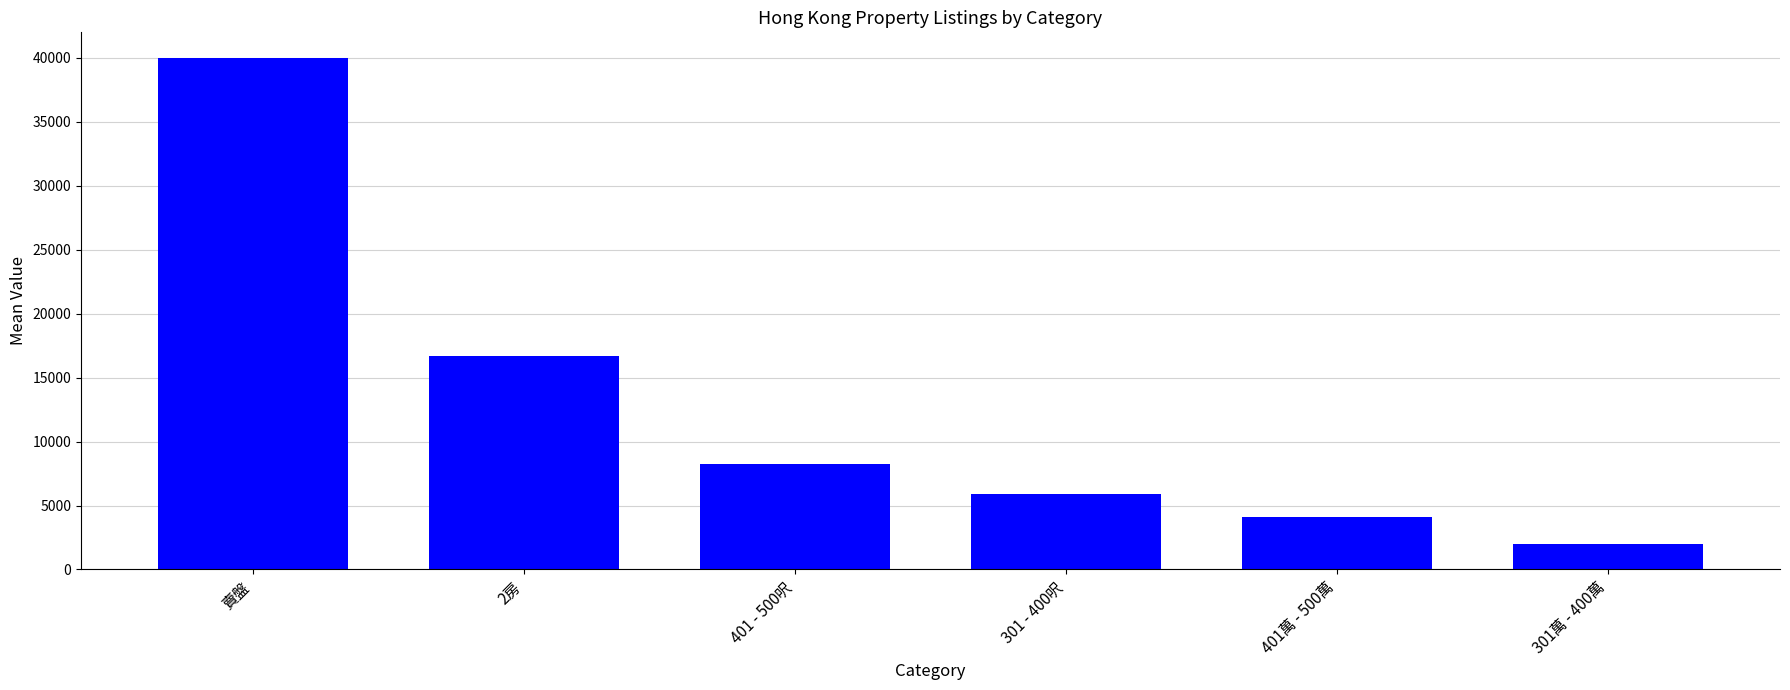

Reading right to left, what are all the values shown in this chart?

301萬 - 400萬=1986.8	401萬 - 500萬=4131.8	301 - 400呎=5924.2	401 - 500呎=8230.7	2房=16675.3	賣盤=39991.2